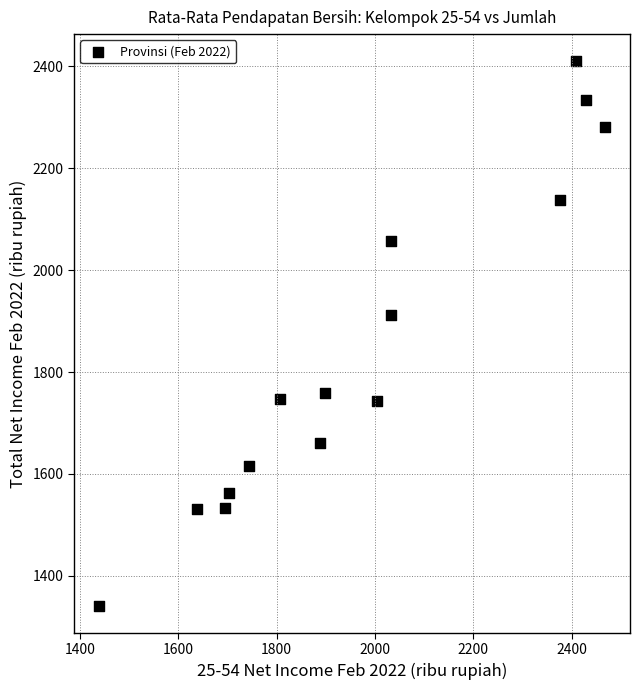

What is the range of X values (max minus min)?

1027.4